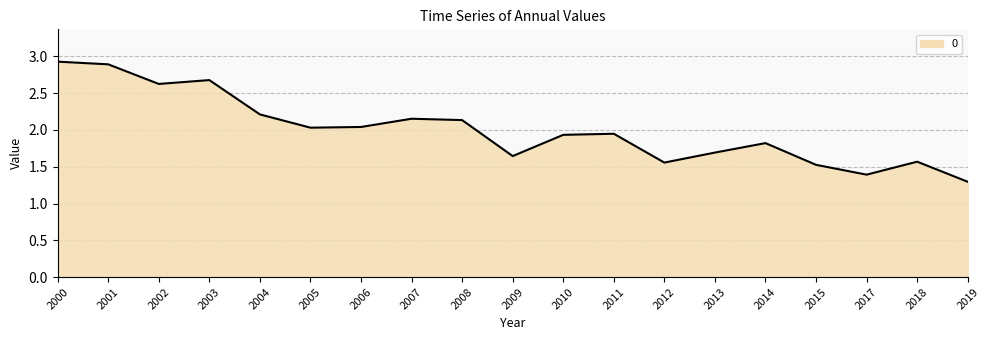

Which category has the highest value across all series?

2000